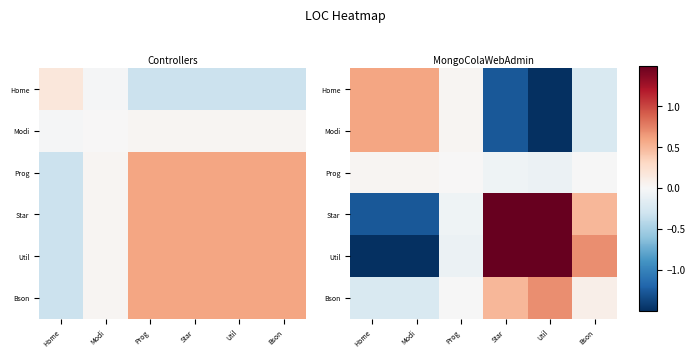

Which series has the largest range (max minus min)?

Util